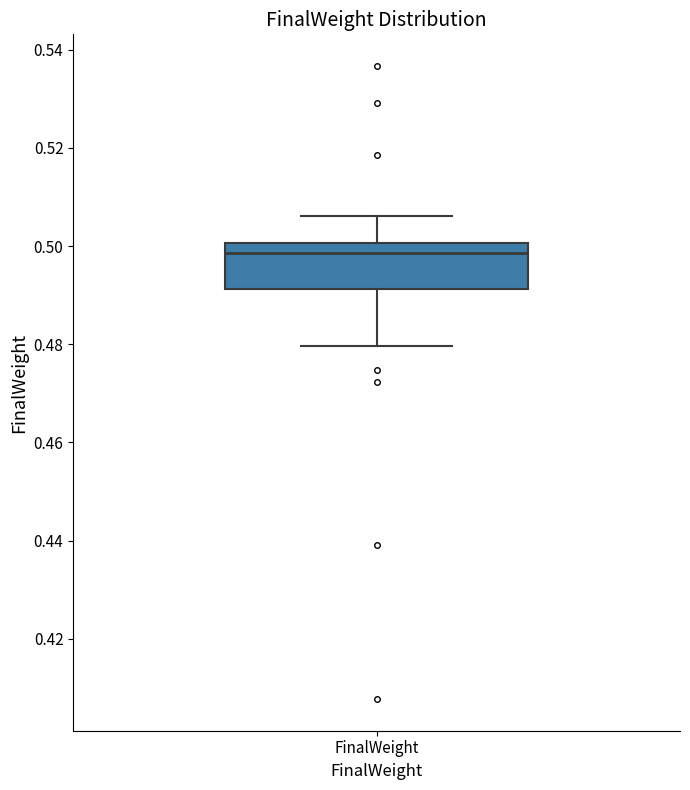

Transcribe this box plot: give where the median line is, the range the box spans, and where the two whiskers end, as read against the y-axis. The values are not printed on the chart, so give them approximately, as read against the axis.

median 0.498, box 0.492 to 0.500, whiskers 0.480 to 0.506